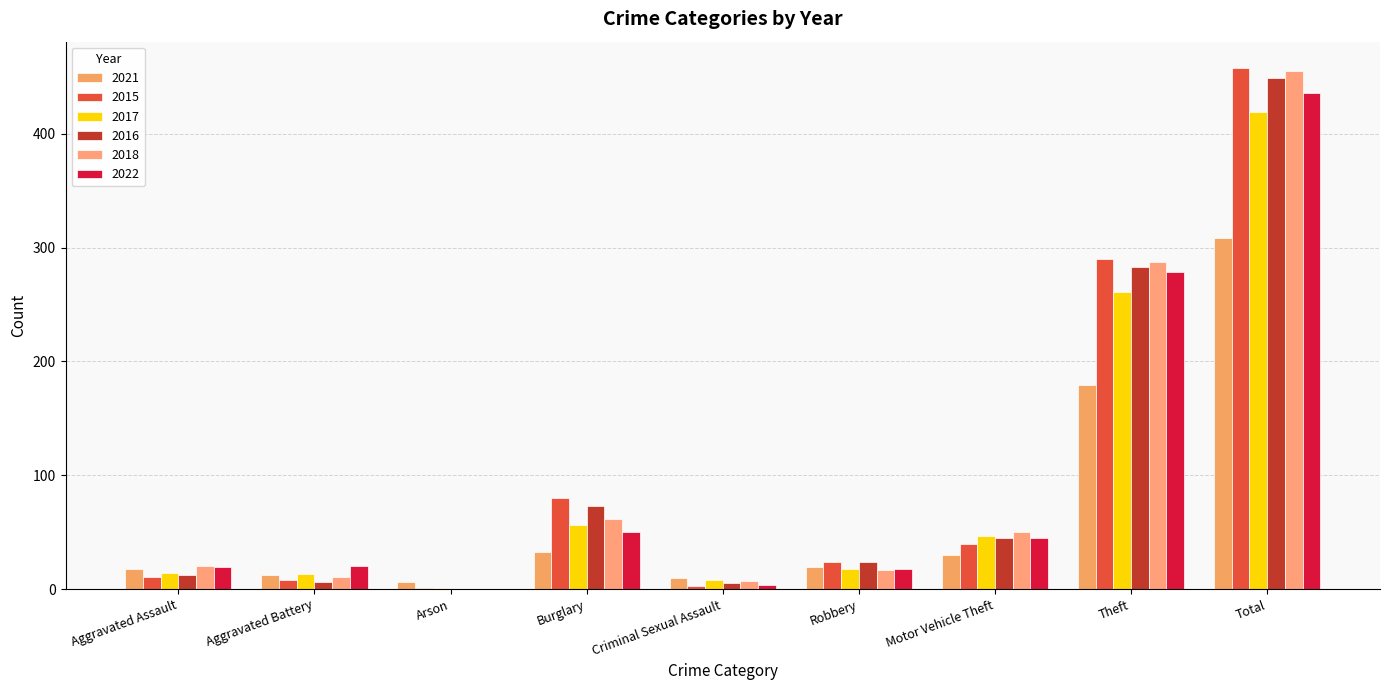

What position from the right is Motor Vehicle Theft?

3